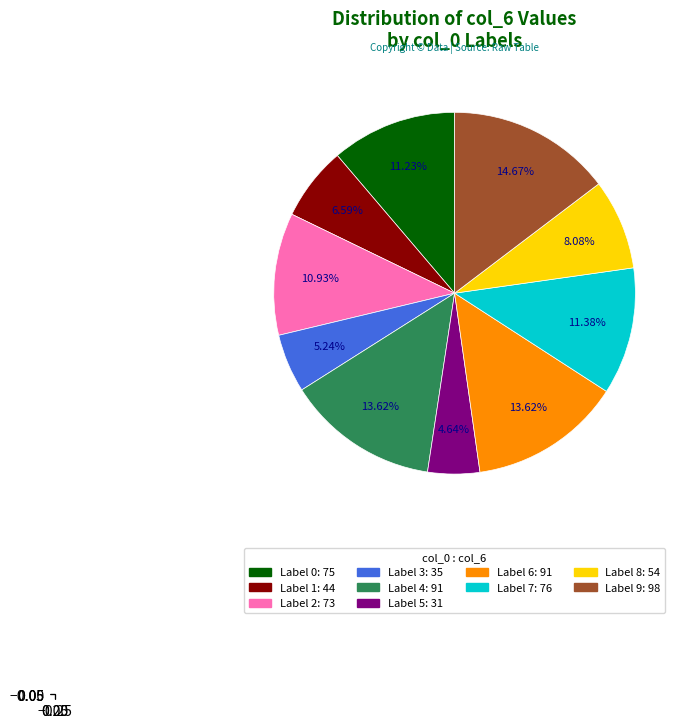

To the nearest percent, what is the difference between the largest and smallest slice percentages?

10%